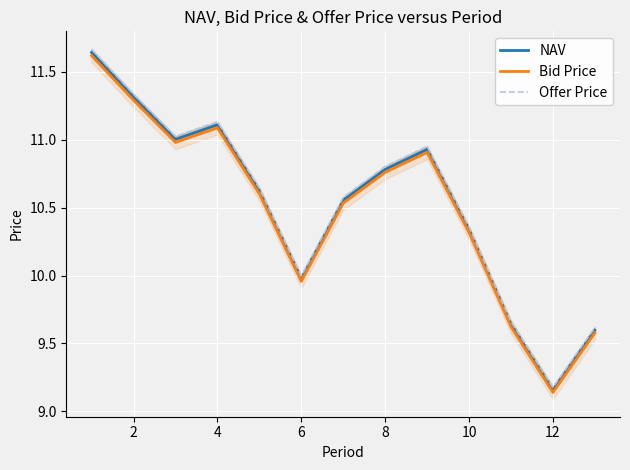

Which category has the lowest value in the NAV series?

12